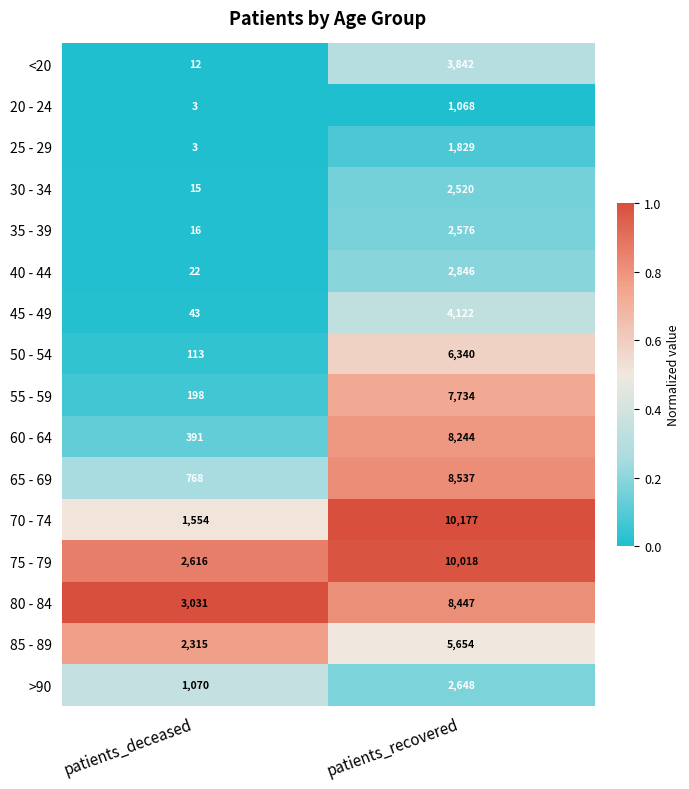

At which label is 85 - 89 closest to 3984?

patients_deceased